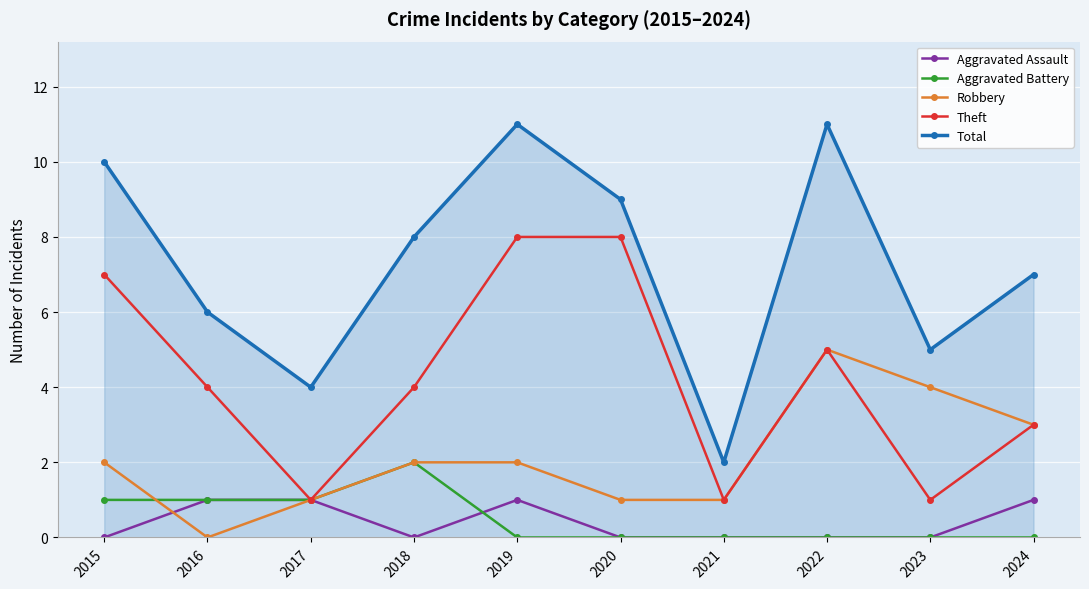

What is the difference between the maximum and second lowest values in the Robbery series?

4